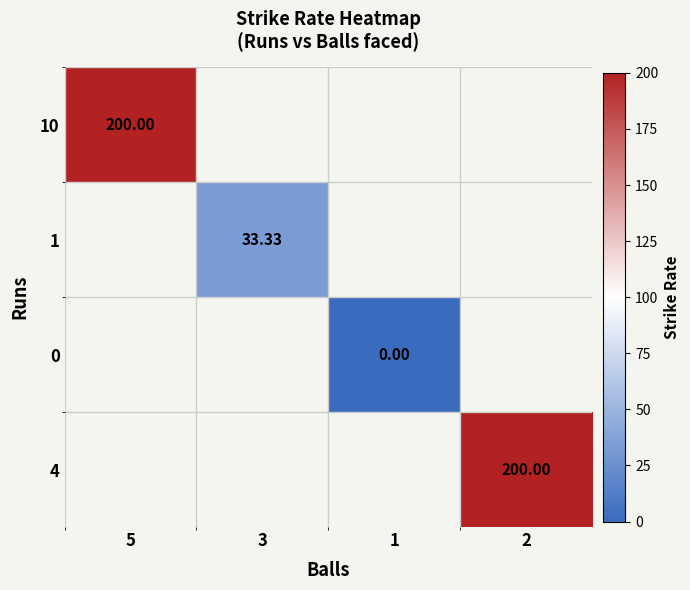

What is the greatest value displayed?

200.0